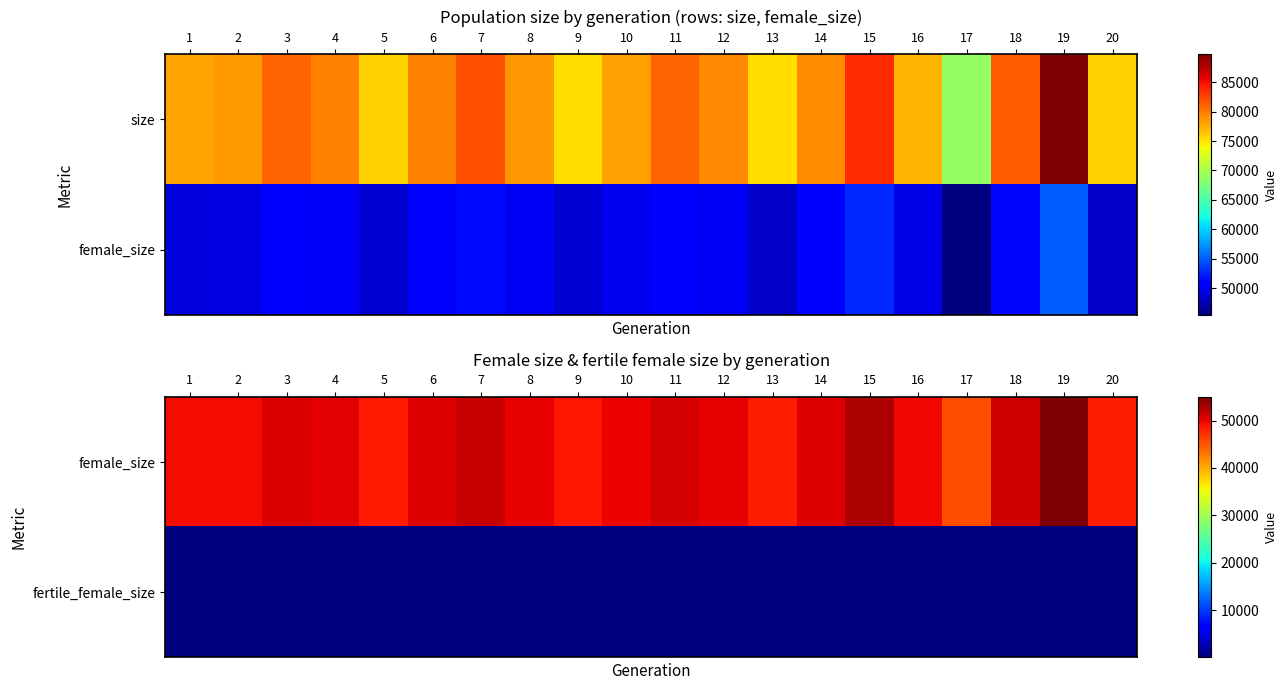

True or false: female_size has a value of 50499 at 6.

True